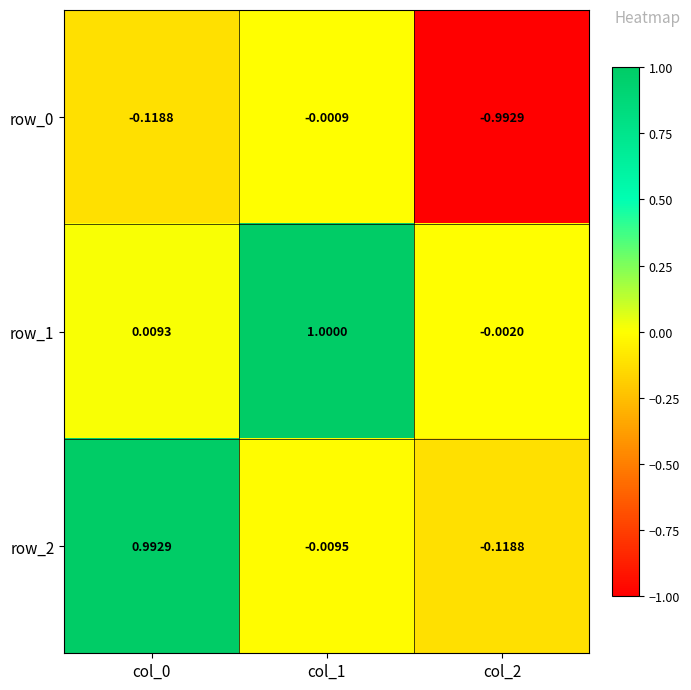

Is the value of row_2 at col_0 greater than the value of row_0 at col_1?

Yes